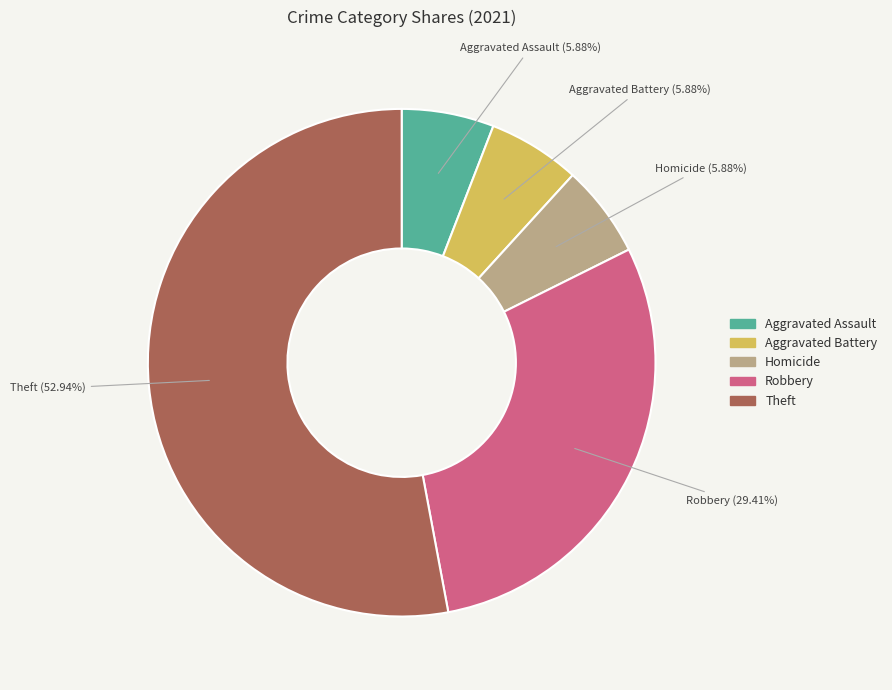

Approximately how many times larger is the value at Homicide compared to Aggravated Battery?

1.0